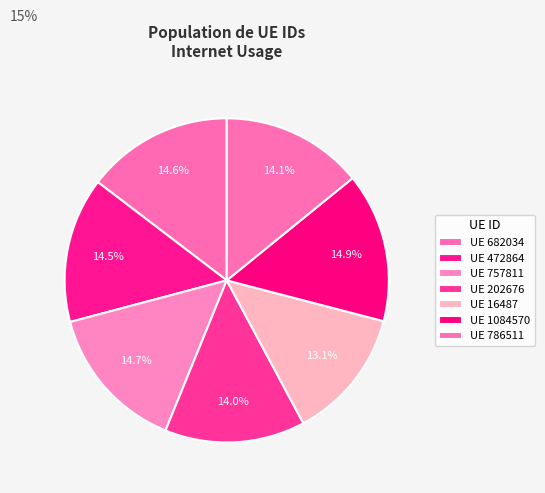

How many slices are in this pie chart?

7